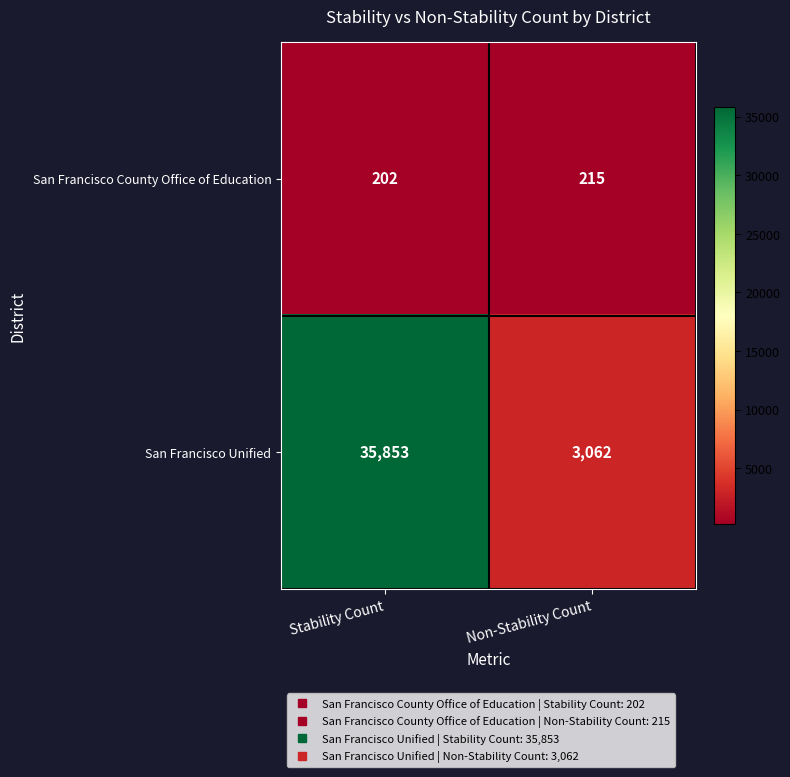

List the labels in order of San Francisco Unified value, largest first.

Stability Count, Non-Stability Count